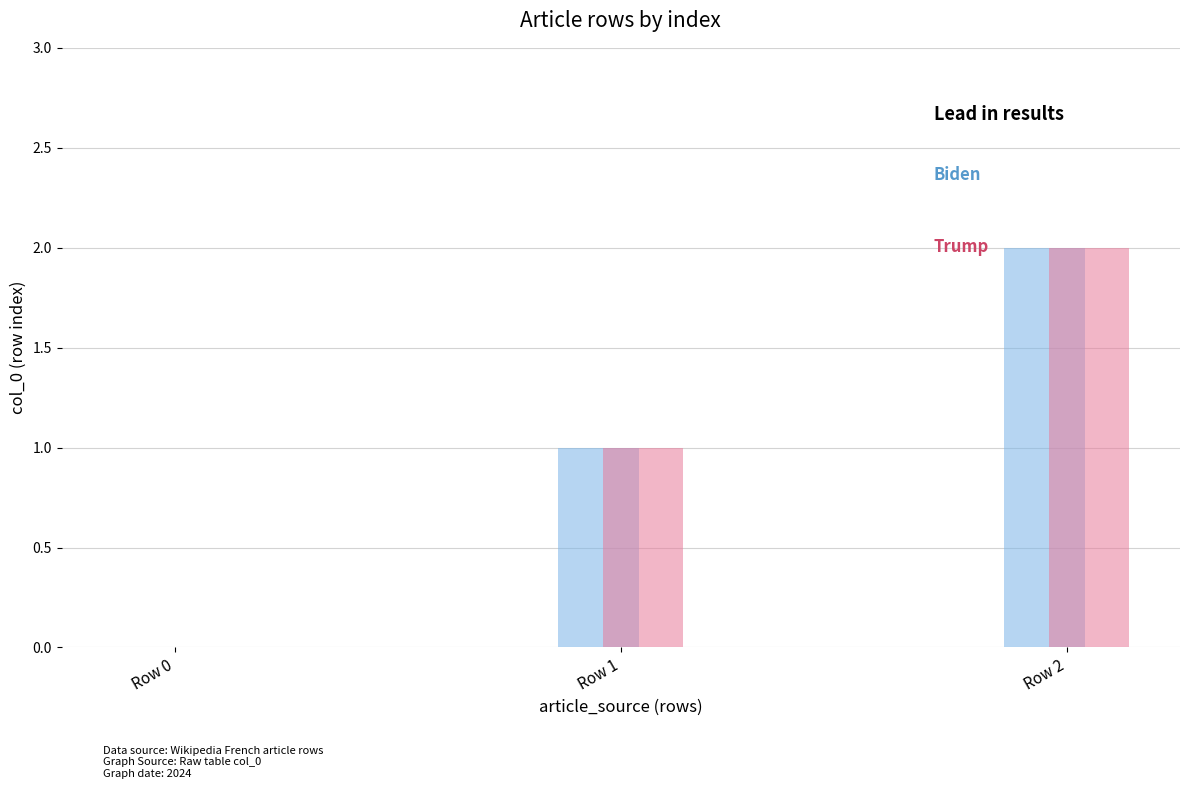

At which category is the sum across all series the highest?

Row 2